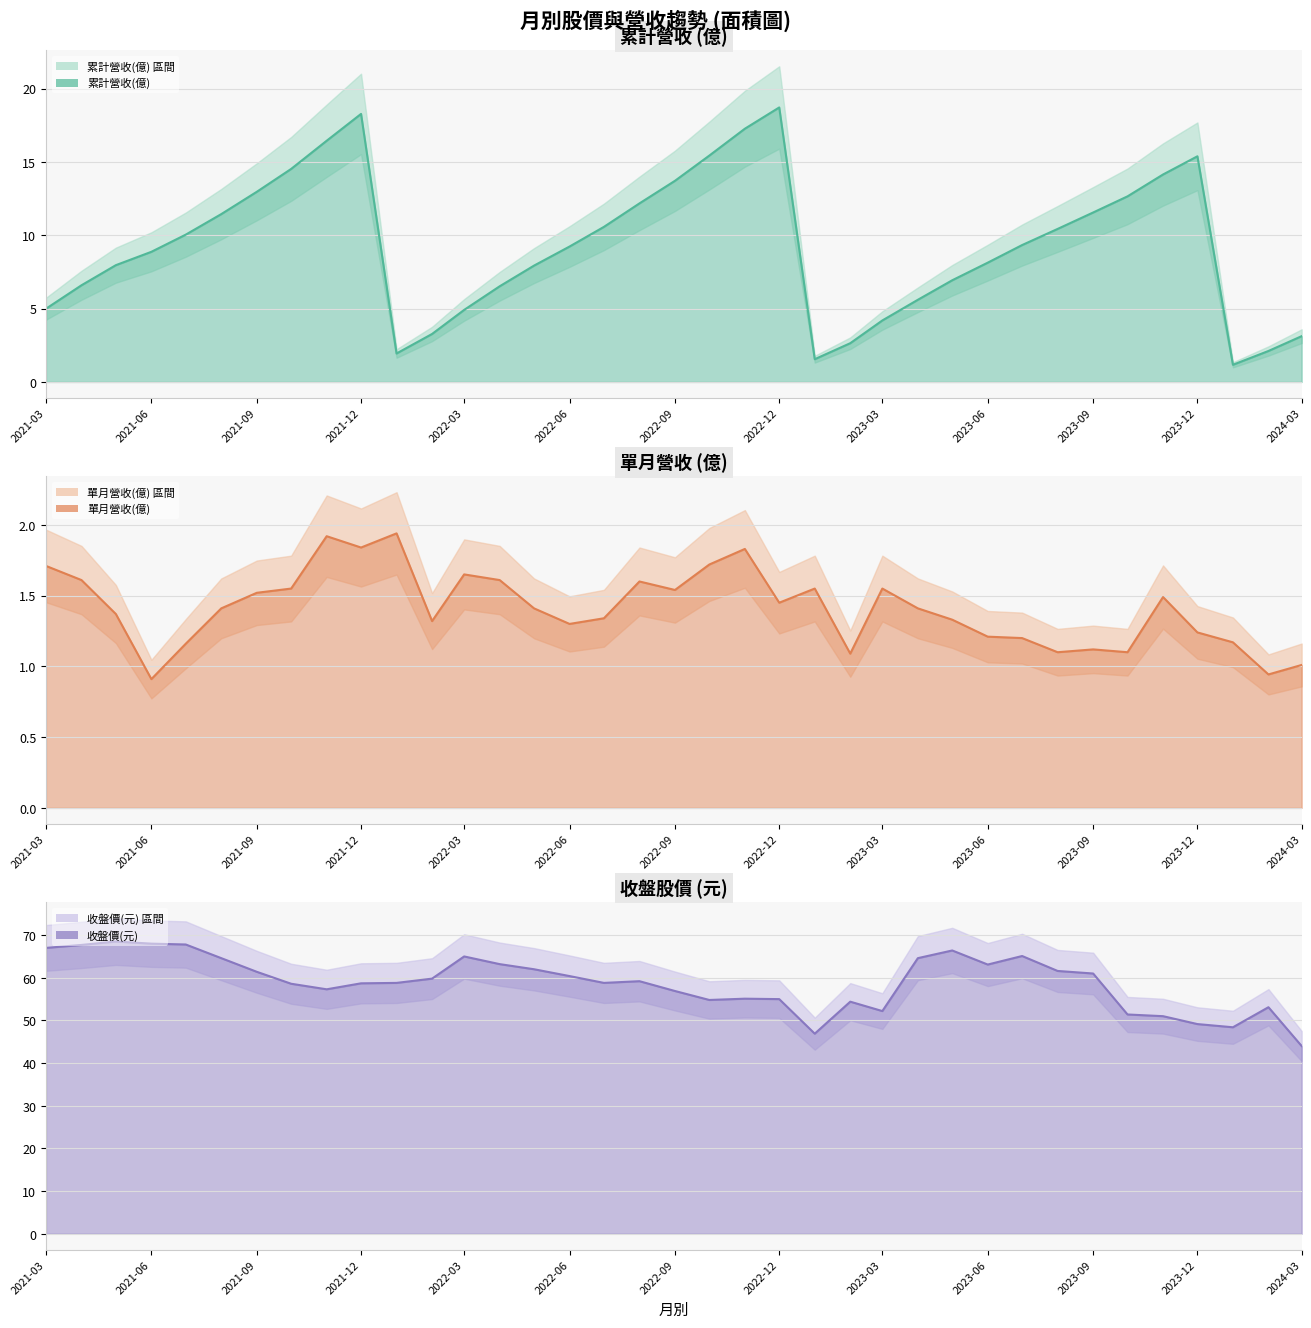

The value of 累計營收(億) at 2021-03 is 2.3. True or false?

False